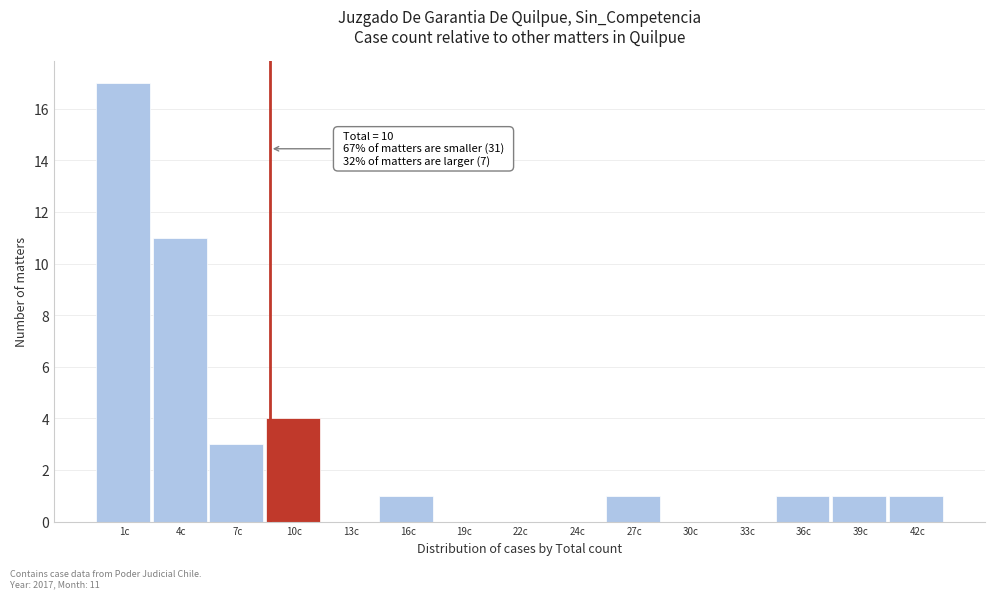

Reading left to right, transcribe all the data shown in this chart.

1c=17	4c=11	7c=3	10c=4	13c=0	16c=1	19c=0	22c=0	24c=0	27c=1	30c=0	33c=0	36c=1	39c=1	42c=1